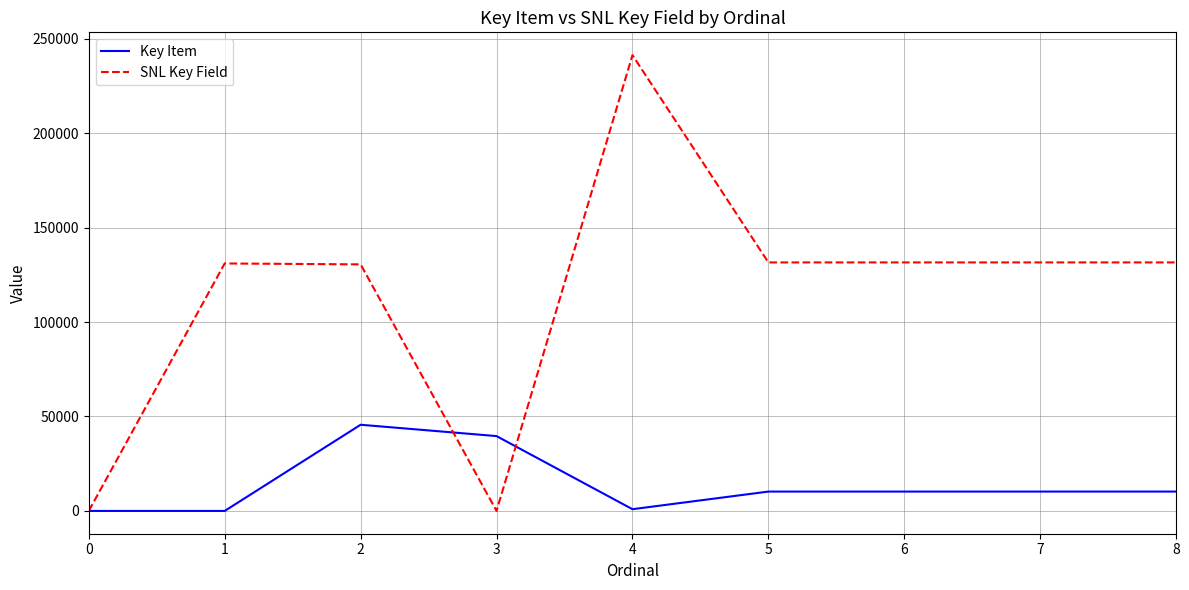

Rank the series by their maximum value, from highest to lowest.

SNL Key Field, Key Item